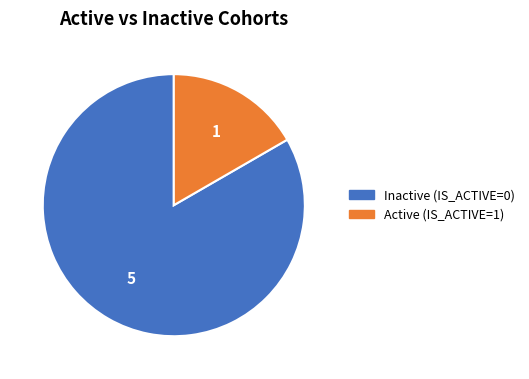

How many segments does this pie chart have?

2